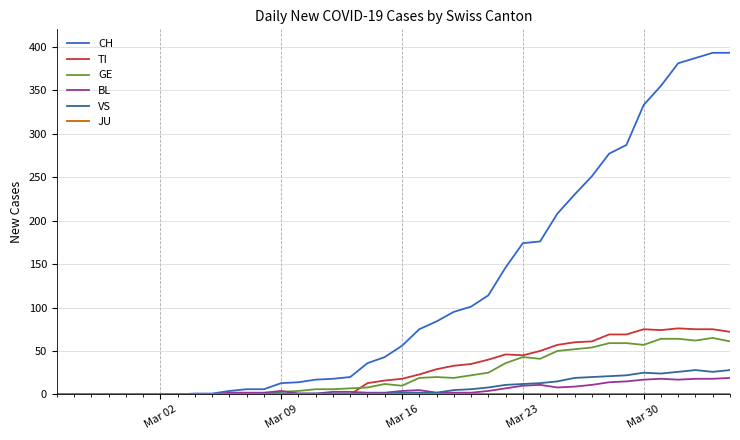

What is the maximum value for CH?

393